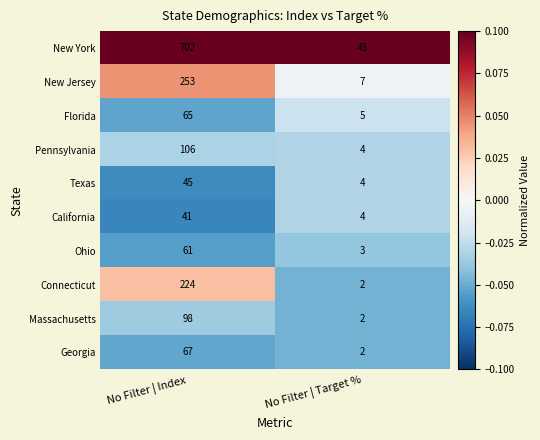

At which label is Texas closest to 24?

No Filter | Target %